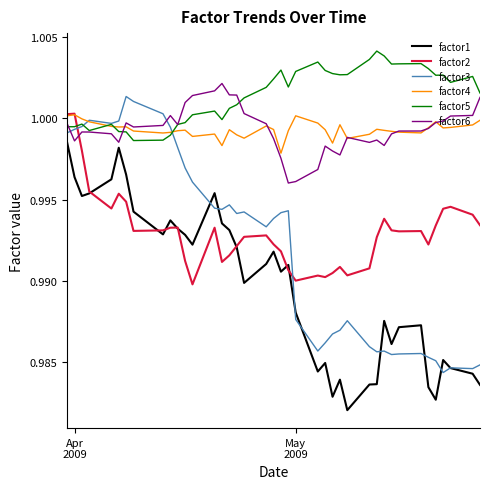

Which series has the largest total across all categories?

factor5